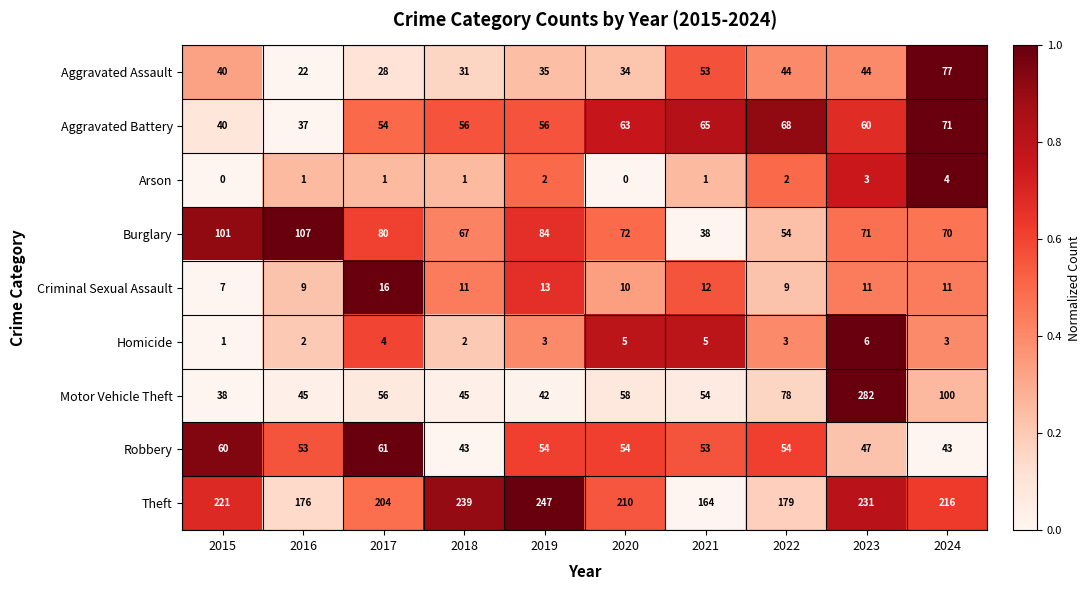

Read the Aggravated Battery value at 2023, to the nearest 5.

60